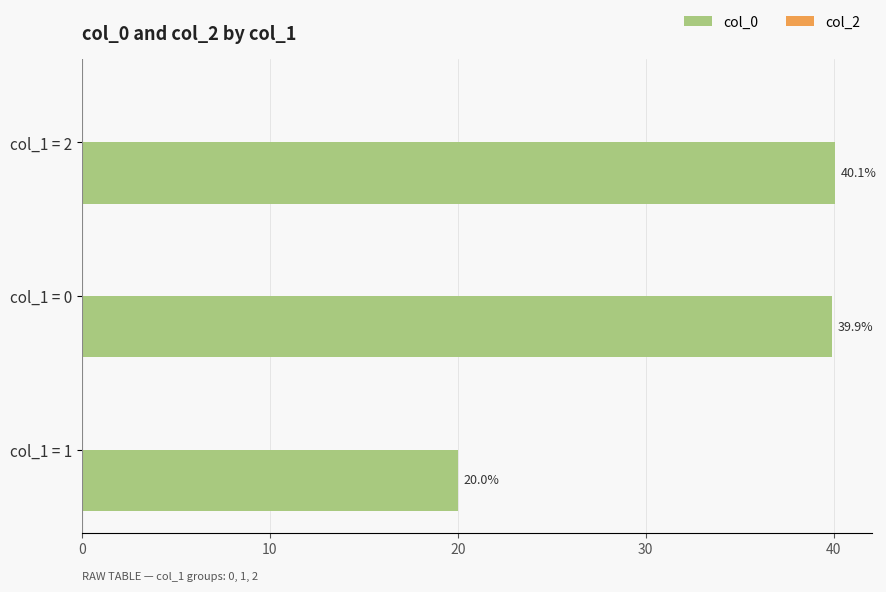

What is the sum of all values?

100.0